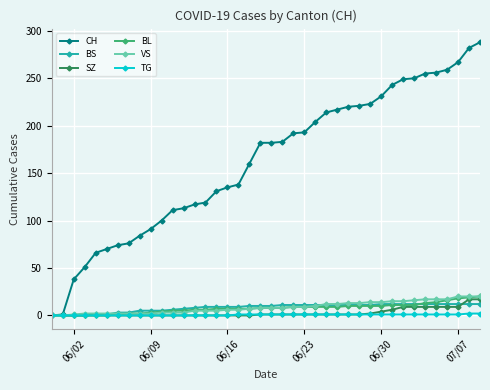

At how many categories does at least one series exceed 236?

9